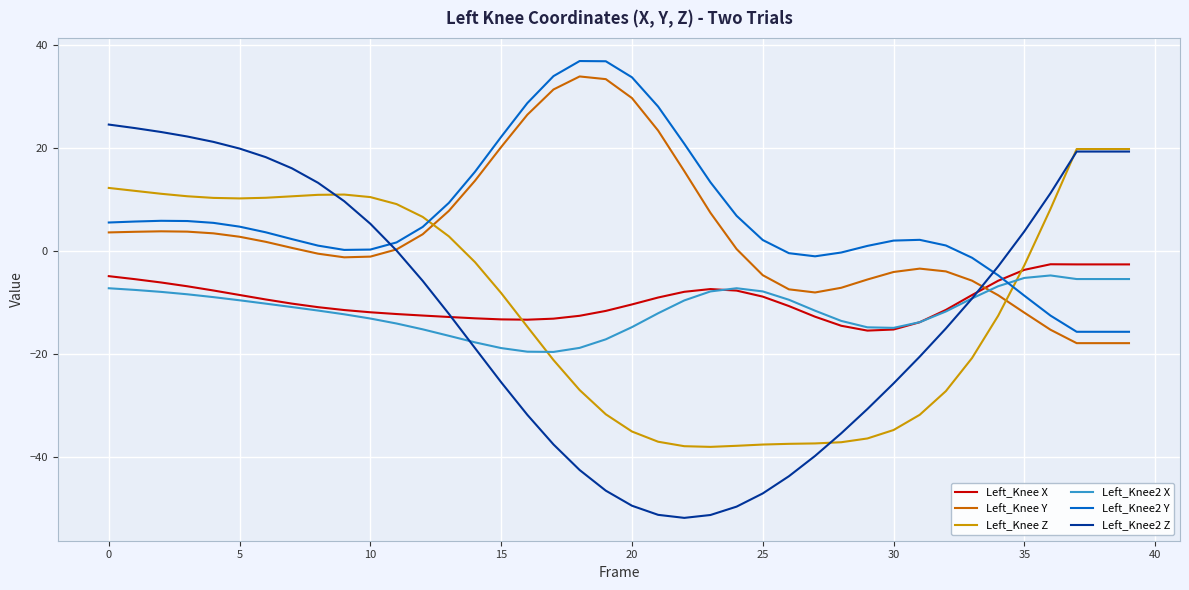

What is the smallest value displayed?

-51.8